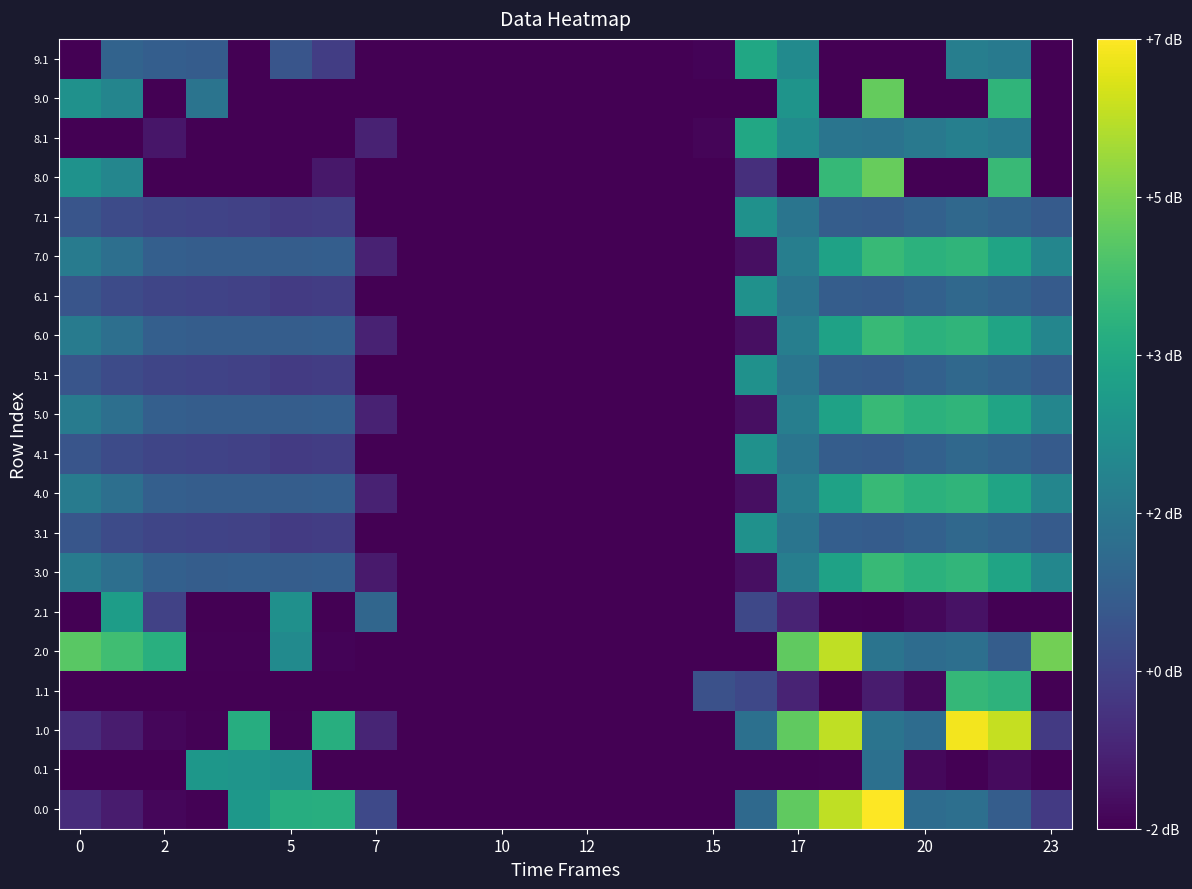

Rank the series by their maximum value, from lowest to highest.

4.1, 5.1, 6.1, 7.1, 3.1, 0.1, 2.1, 9.1, 8.1, 1.1, 4.0, 5.0, 6.0, 7.0, 3.0, 9.0, 8.0, 2.0, 1.0, 0.0